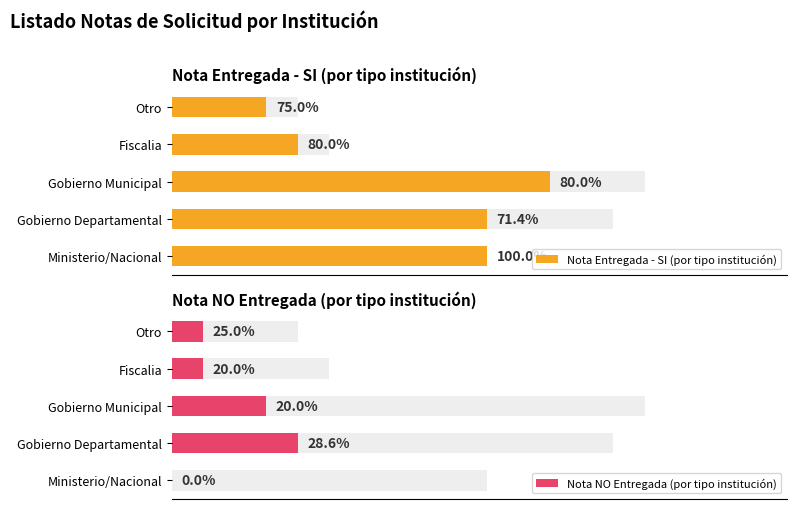

How many values in Nota NO Entregada (por tipo institución) are above zero?

4